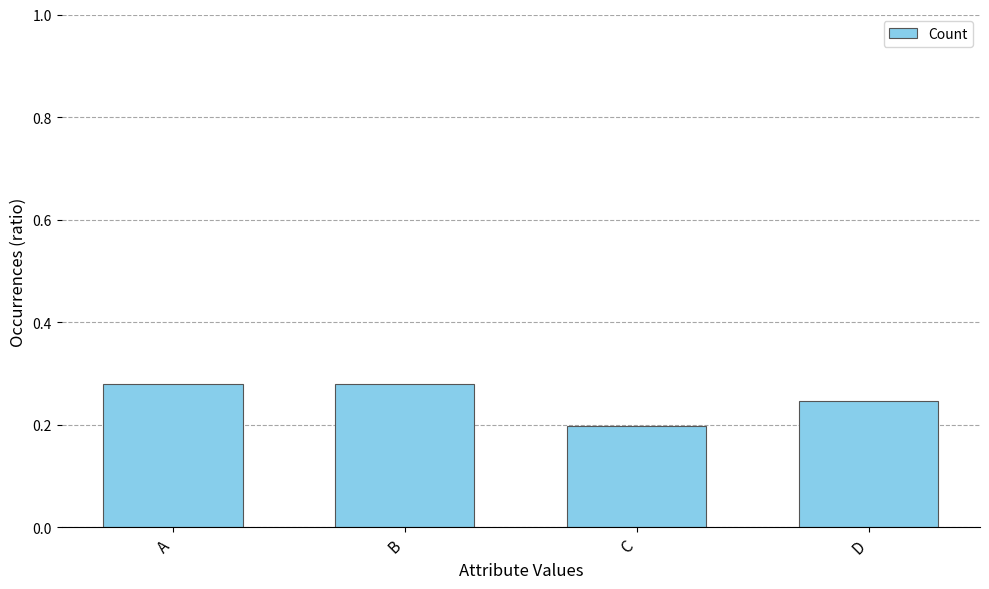

Which category has the lowest value across all series?

C